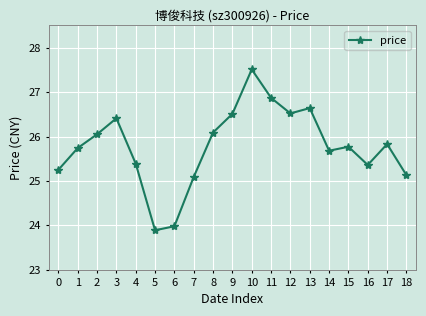

What is the difference between the maximum and minimum values?

3.6